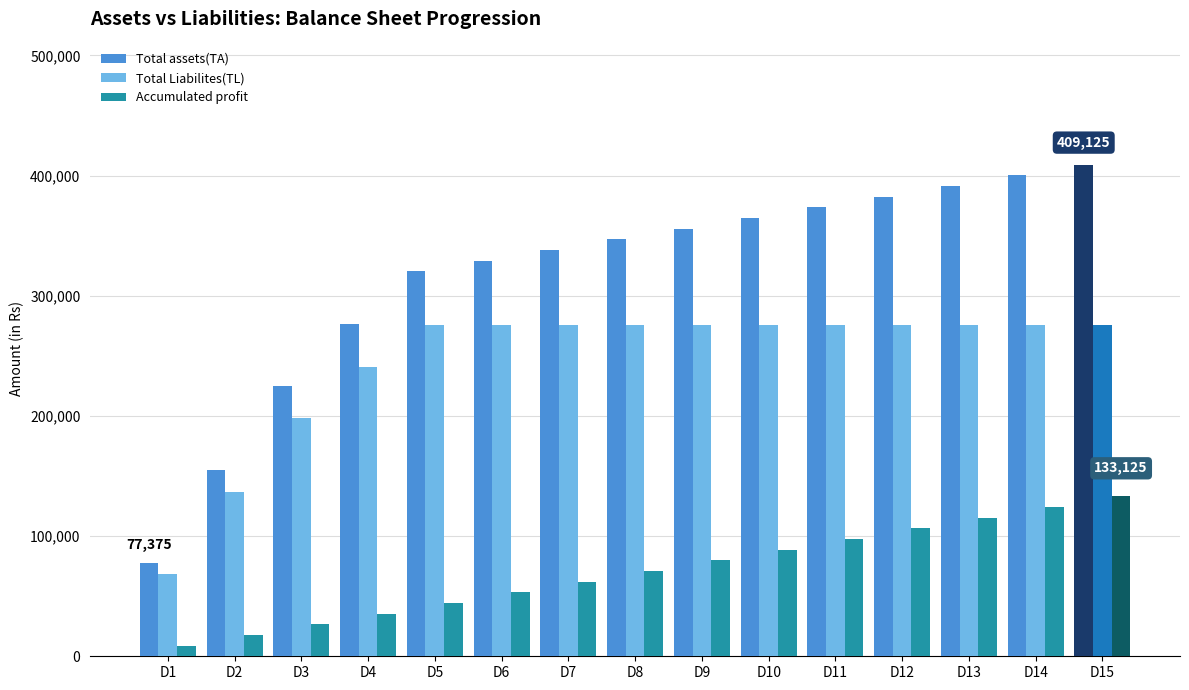

Reading right to left, list all the values displayed in this chart.

Total assets(TA): 409125	400250	391375	382500	373625	364750	355875	347000	338125	329250	320375	276500	224625	154750	77375
Total Liabilites(TL): 276000	276000	276000	276000	276000	276000	276000	276000	276000	276000	276000	241000	198000	137000	68500
Accumulated profit: 133125	124250	115375	106500	97625	88750	79875	71000	62125	53250	44375	35500	26625	17750	8875